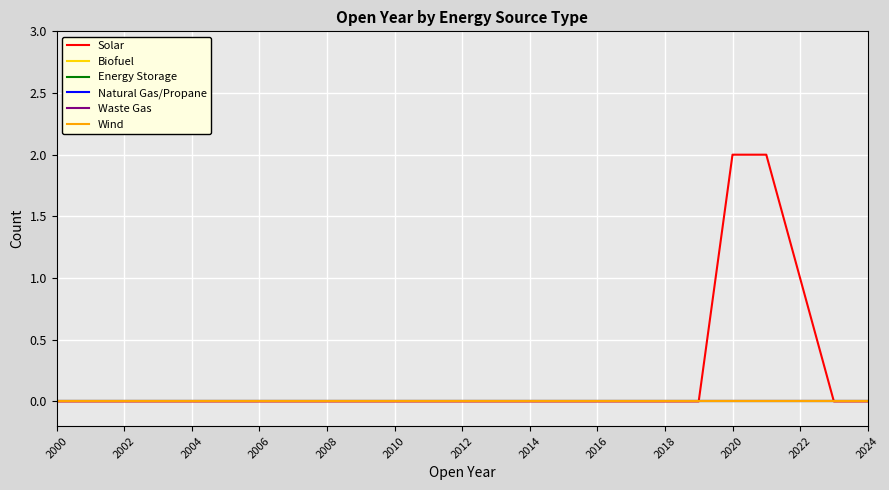

Which series has the largest range (max minus min)?

Solar